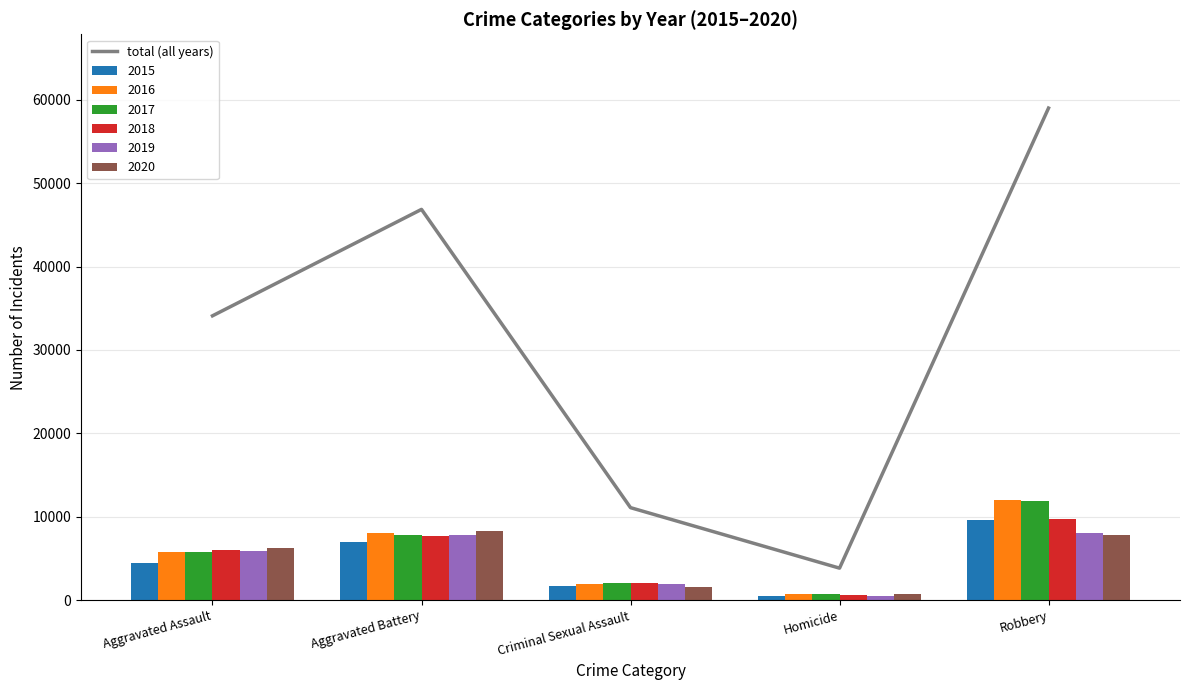

Rank the categories by value from lowest to highest.

Homicide, Criminal Sexual Assault, Aggravated Assault, Aggravated Battery, Robbery